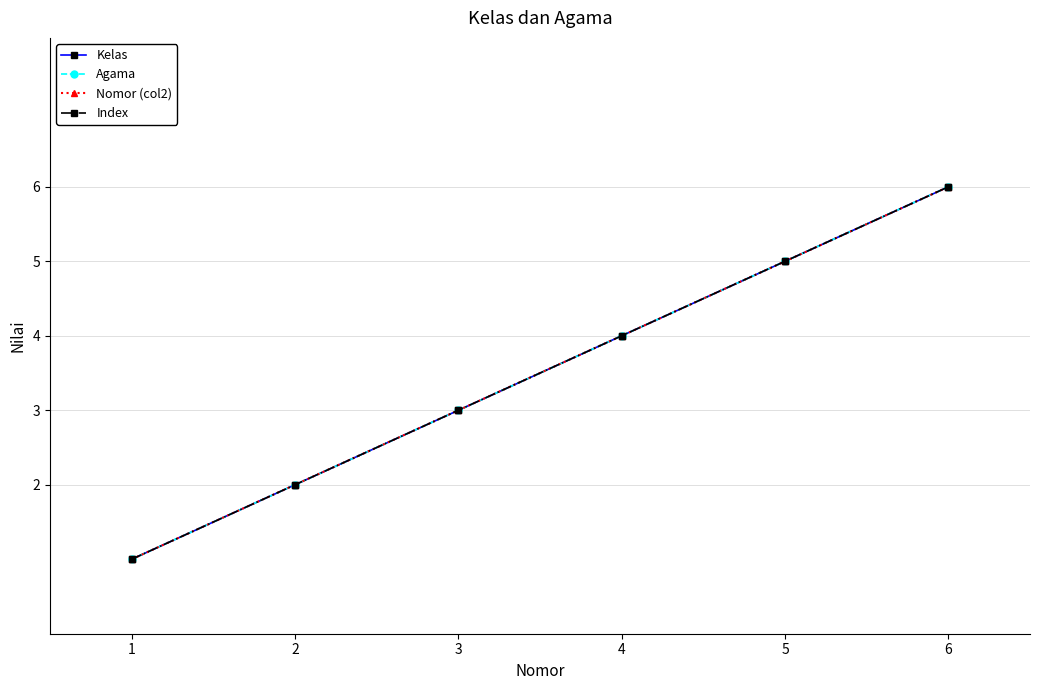

Which series has the largest total across all categories?

Kelas